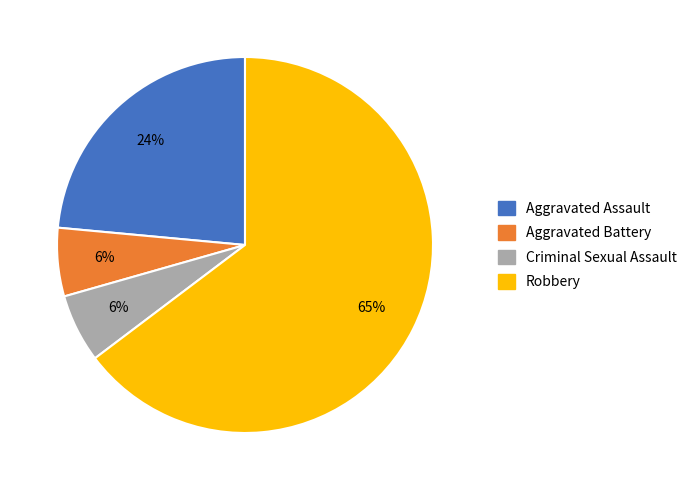

Which slice is the largest?

Robbery